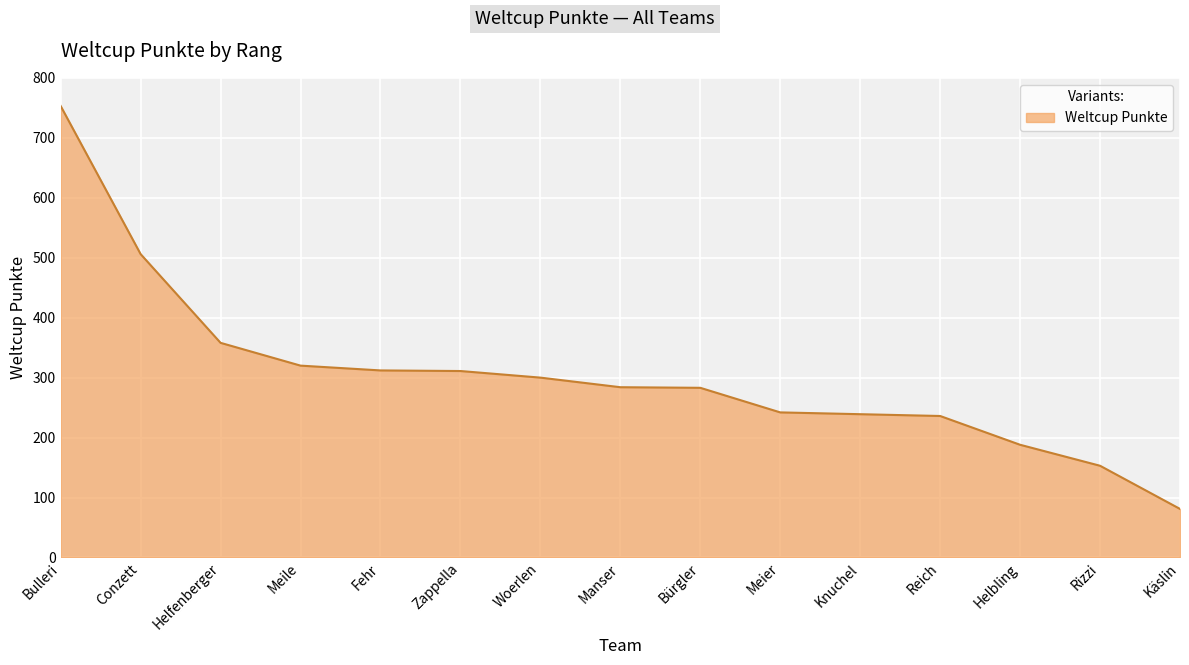

Approximately how many times larger is the value at Knuchel compared to Bulleri?

0.3